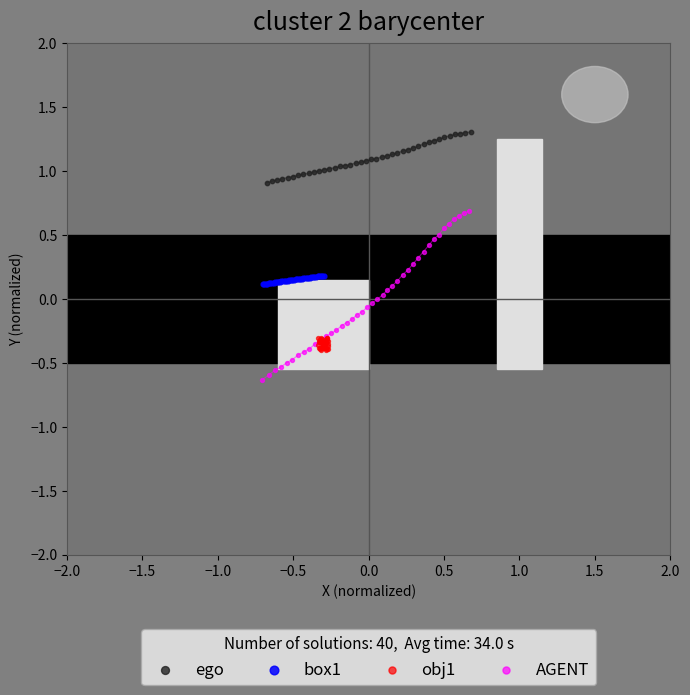

Which series contains the highest Y value?

ego